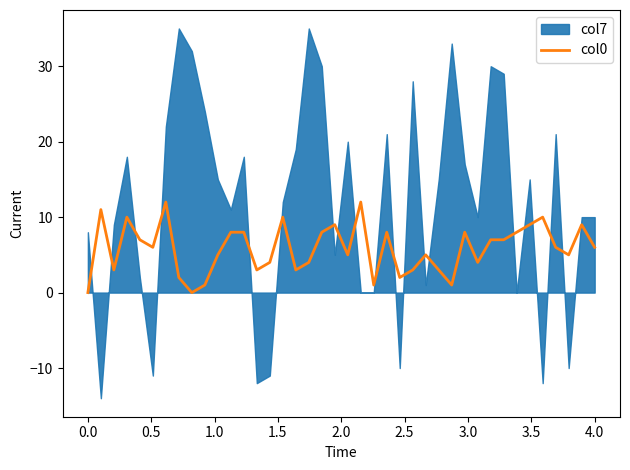

How many positive values are there?

38